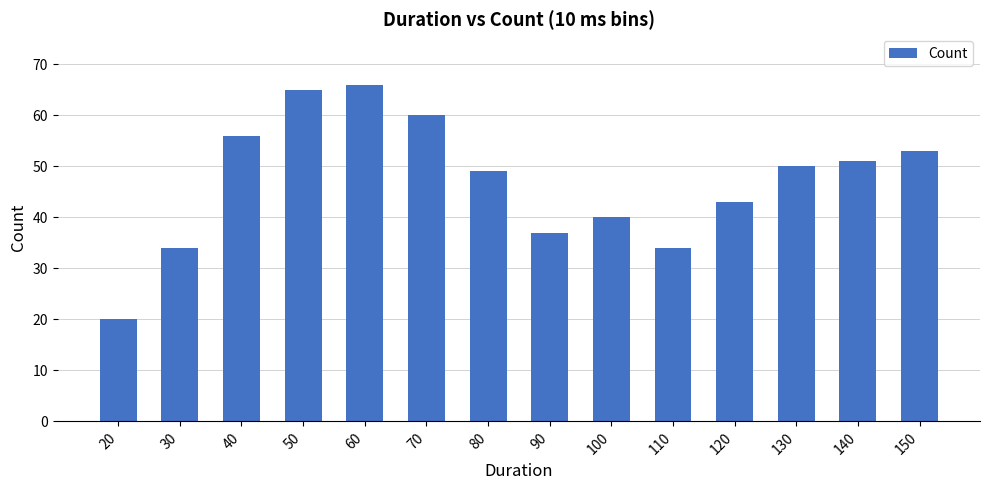

At which category does the chart reach its minimum across all series?

20